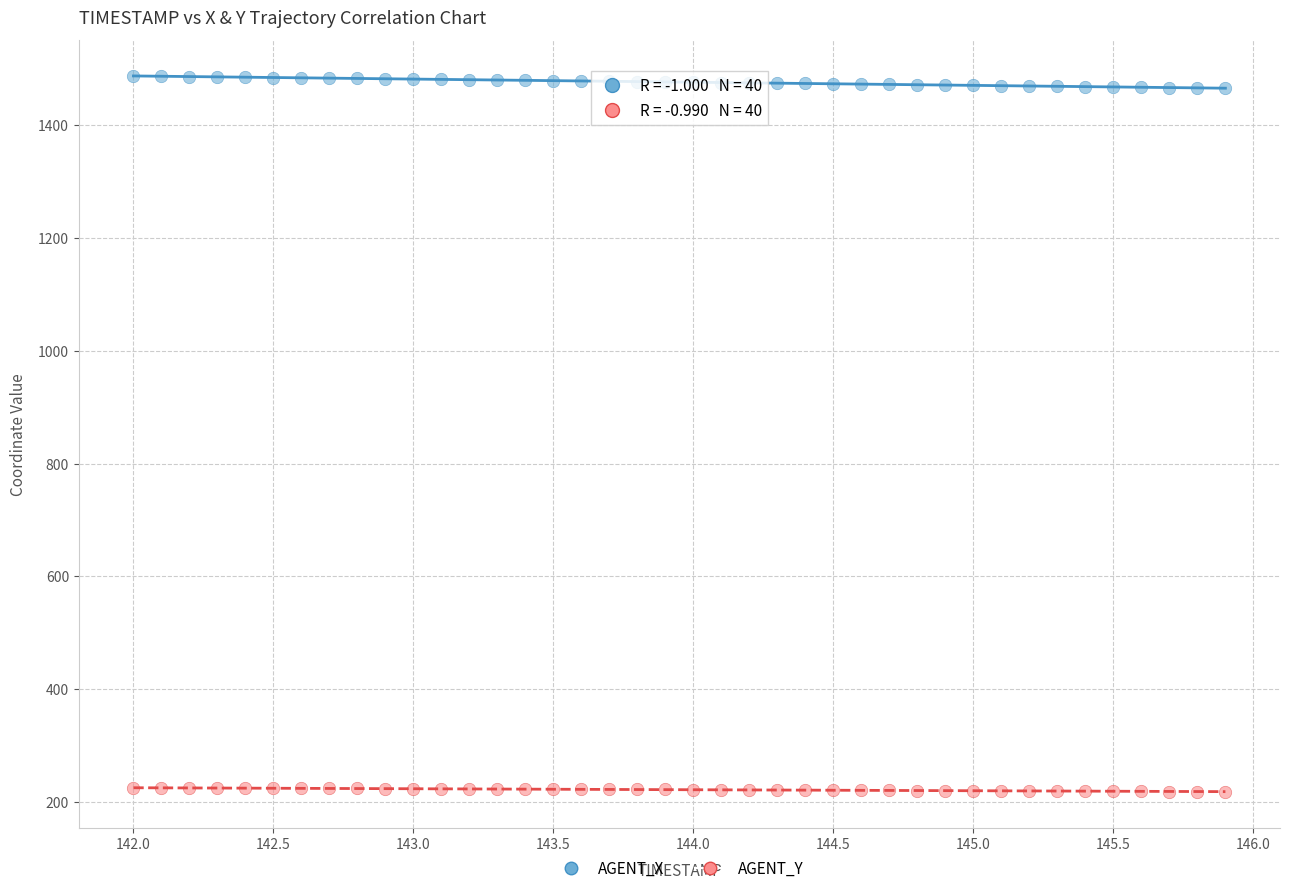

Which series reaches the maximum Y coordinate?

AGENT_X